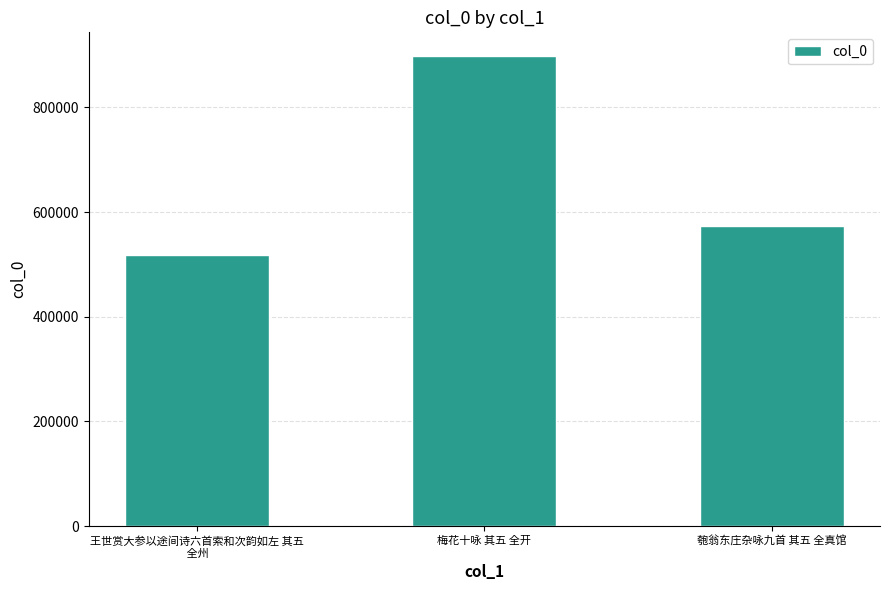

Are the bars horizontal?

No